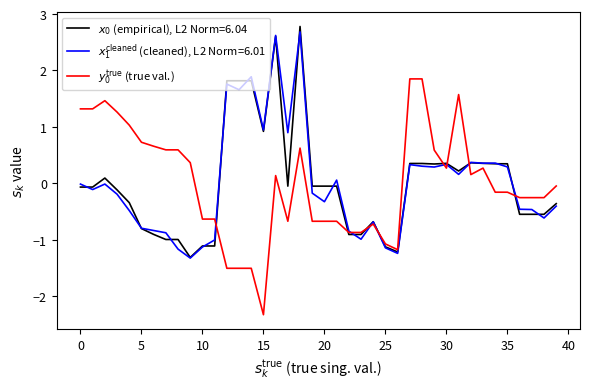

What is the greatest value displayed?

2.8